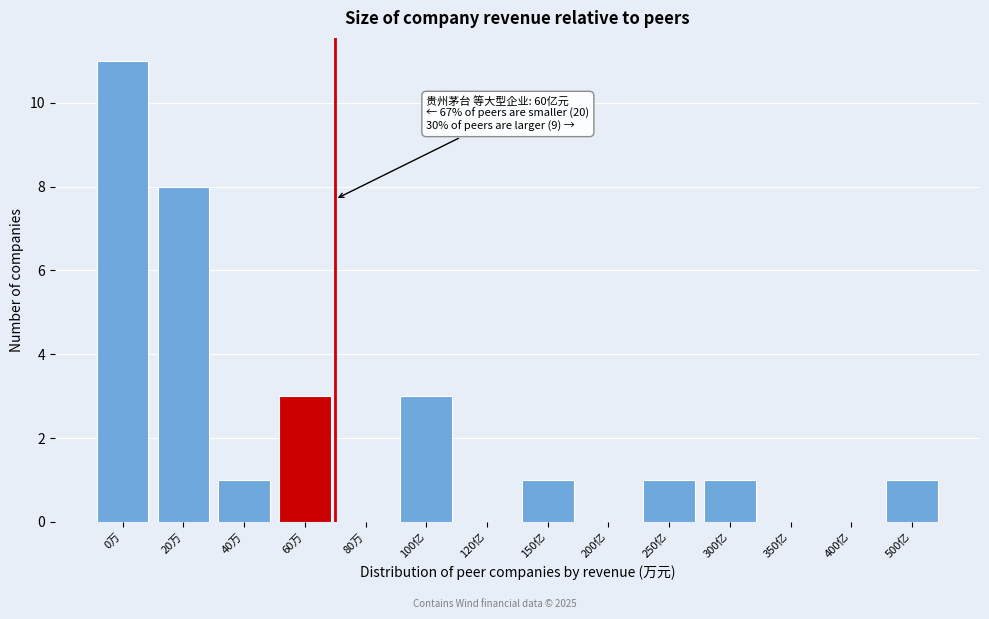

Reading left to right, transcribe all the data shown in this chart.

0万=11	20万=8	40万=1	60万=3	80万=0	100亿=3	120亿=0	150亿=1	200亿=0	250亿=1	300亿=1	350亿=0	400亿=0	500亿=1